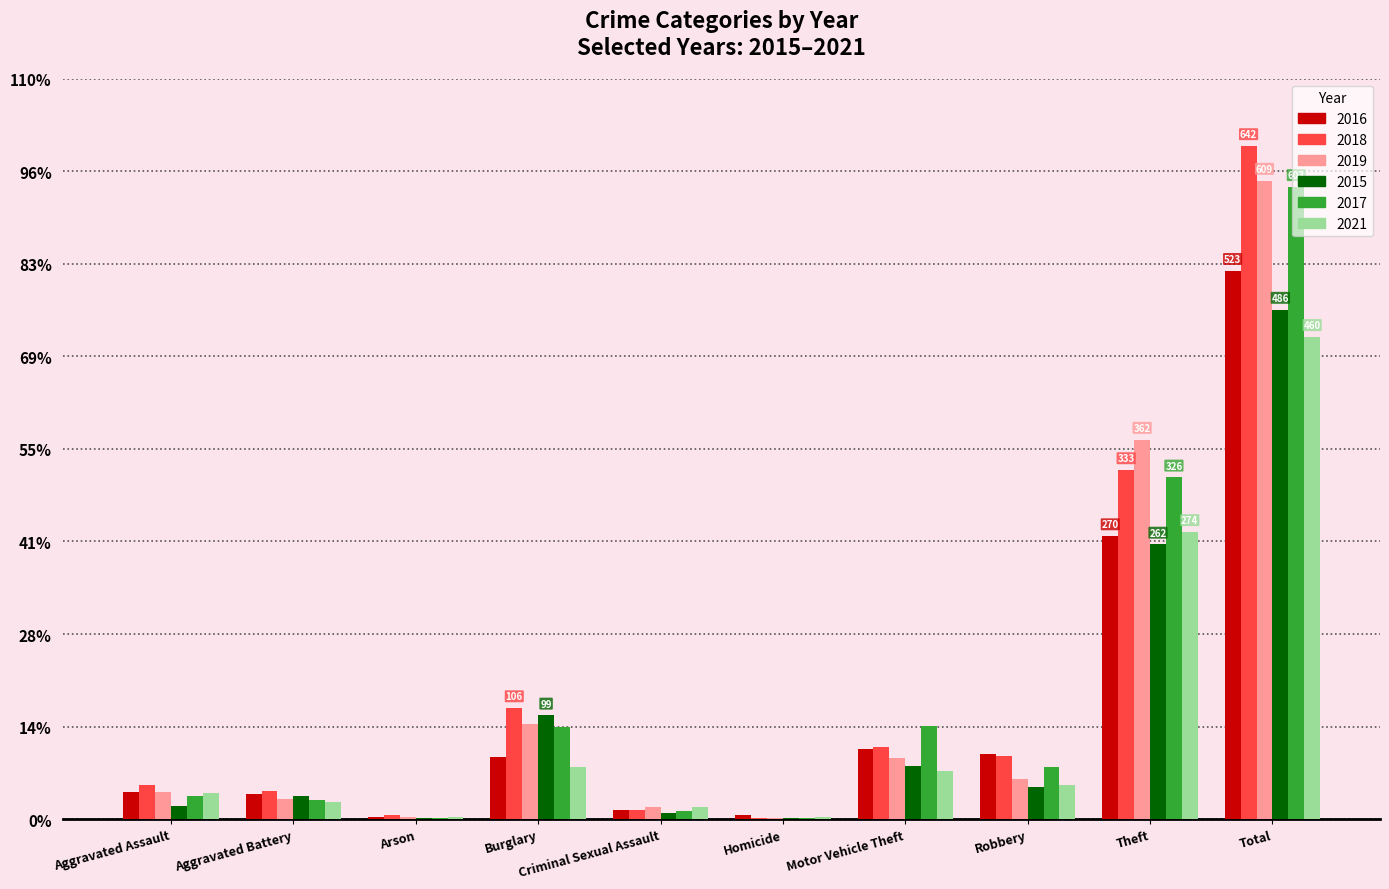

Which has a higher value, Homicide or Theft?

Theft